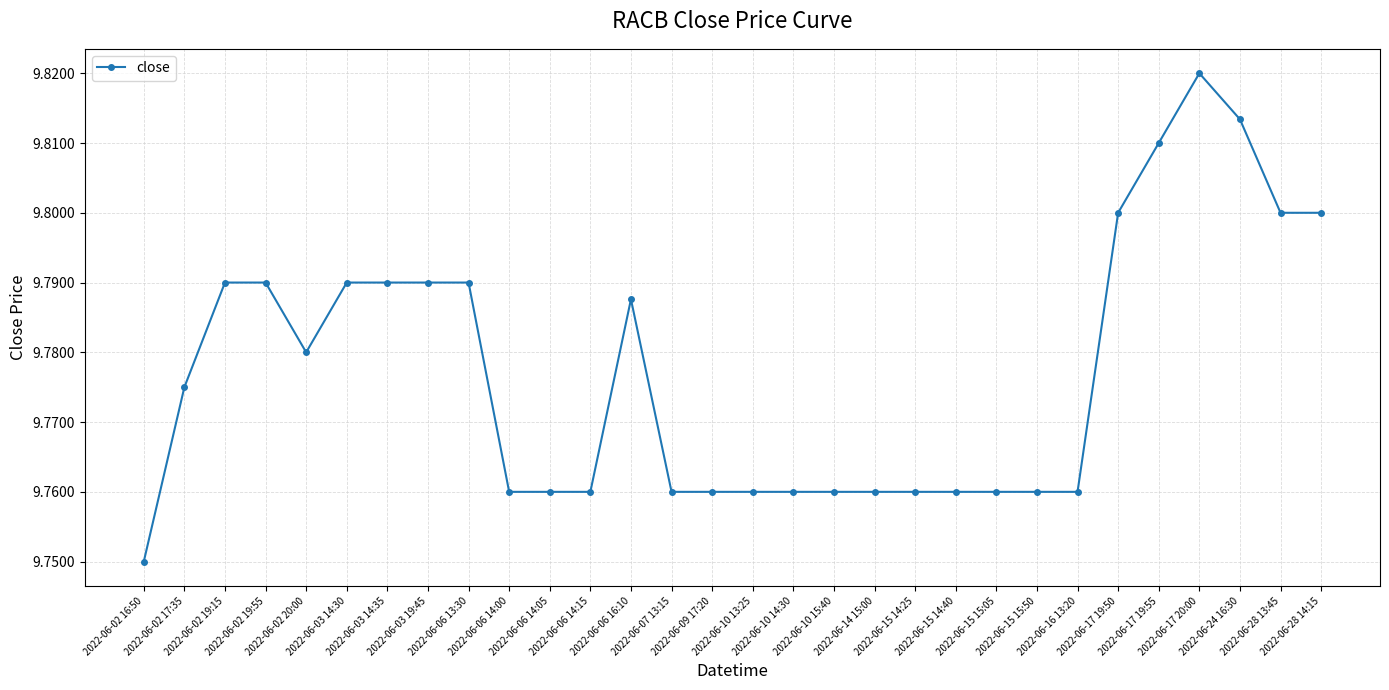

Count the values in the range 9 to 10.

30